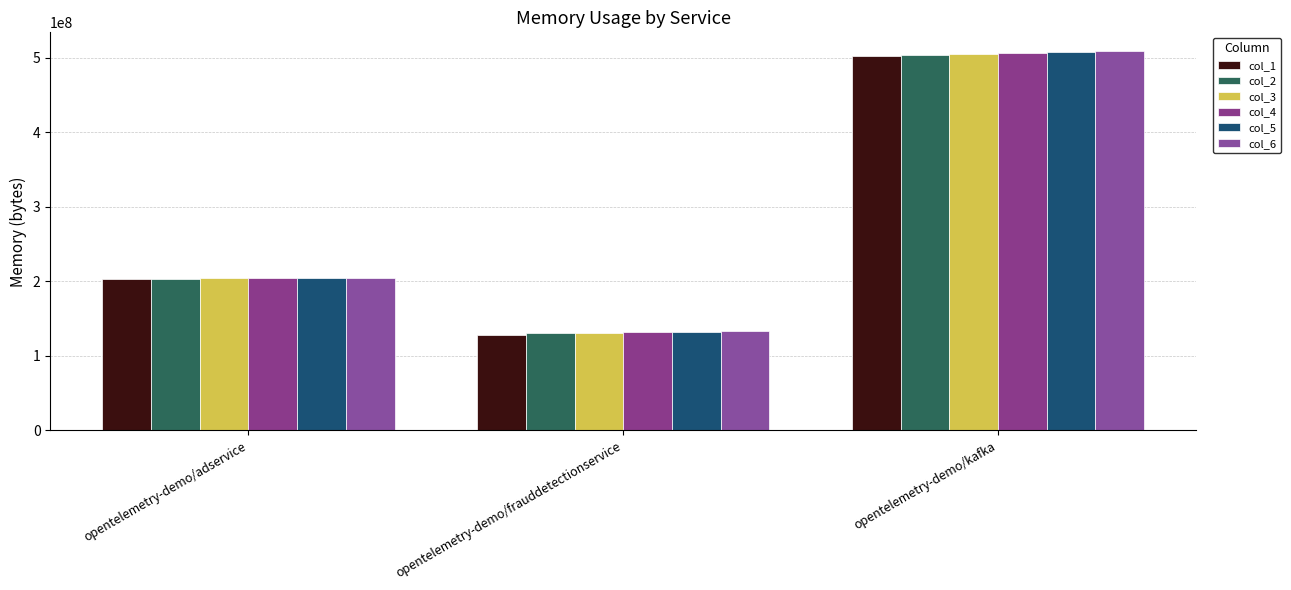

How many data points in col_2 are less than 203423744?

1